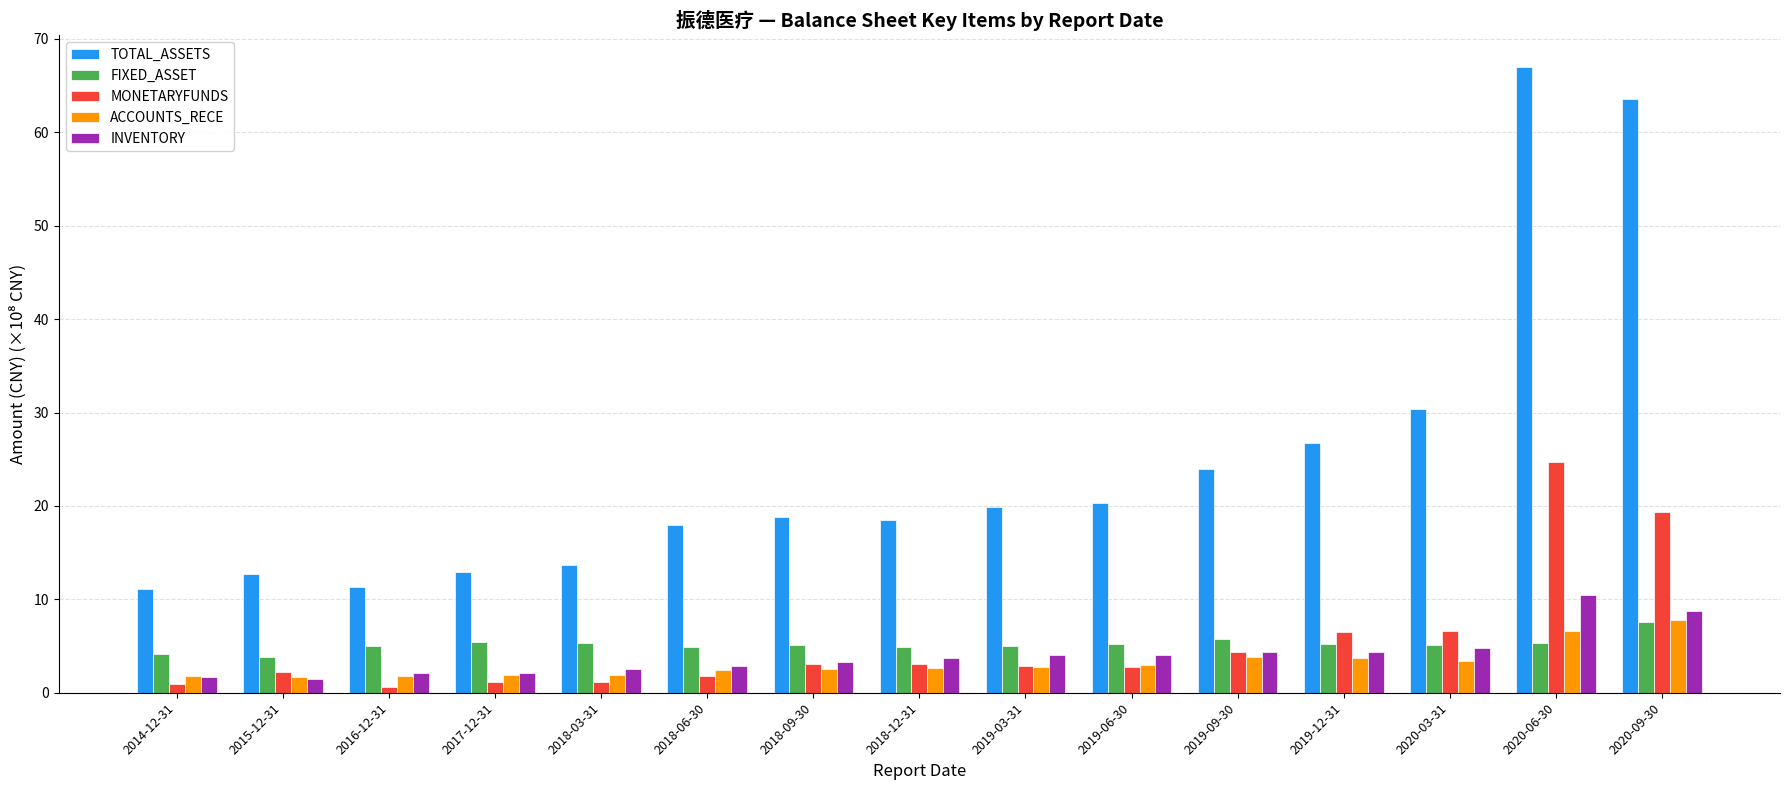

What is the total value across all series at 2018-09-30?

32.8